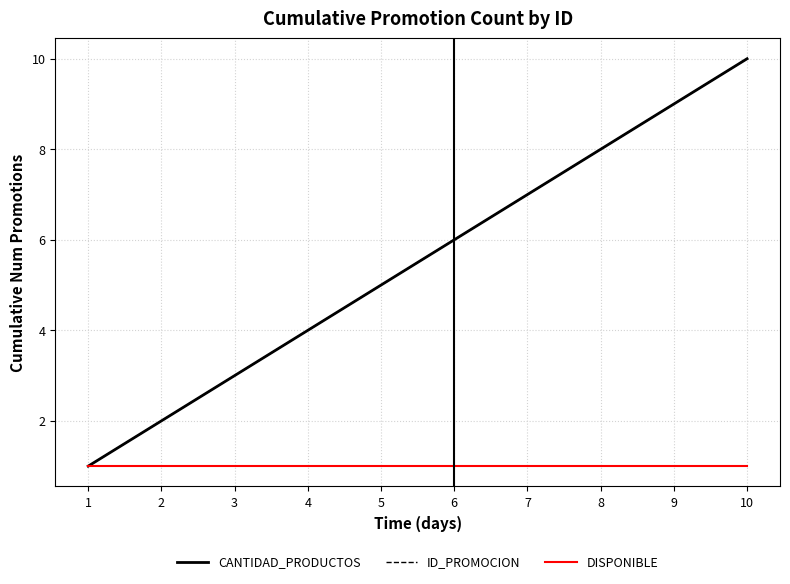

Which series has the largest total across all categories?

CANTIDAD_PRODUCTOS